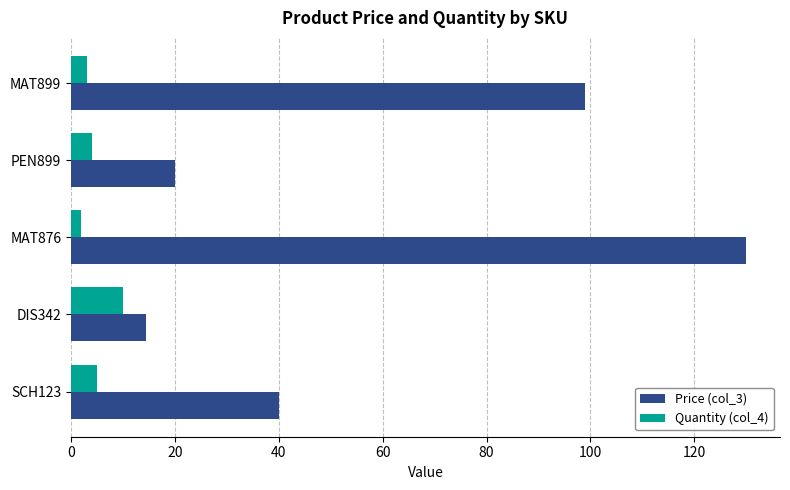

Count the Quantity (col_4) values in the range 3 to 5.

3